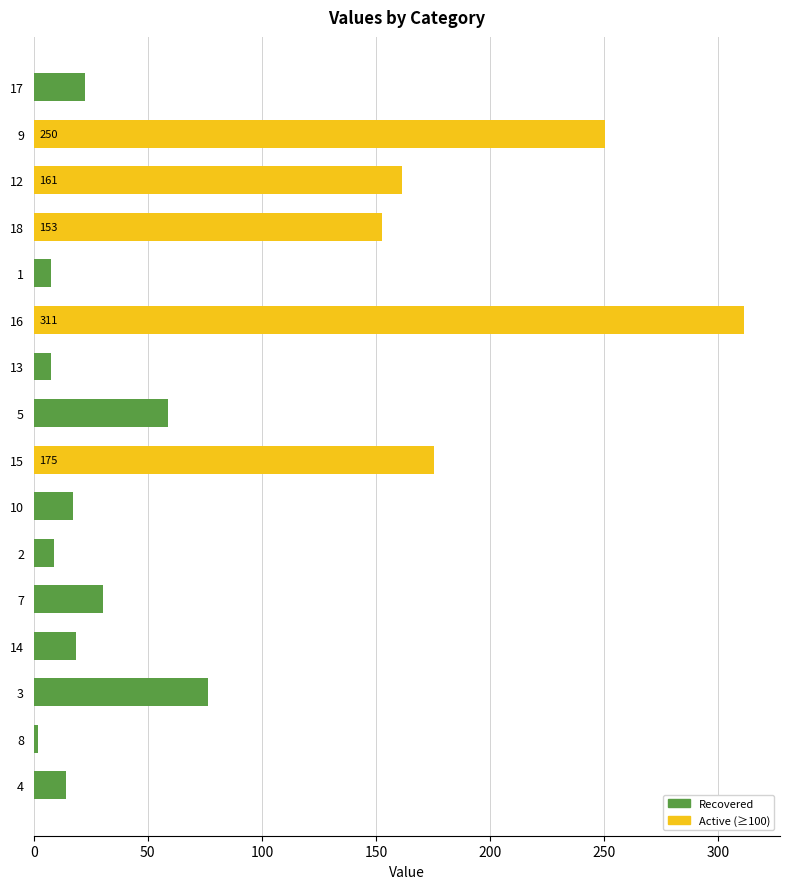

What is the smallest value displayed?

1.7